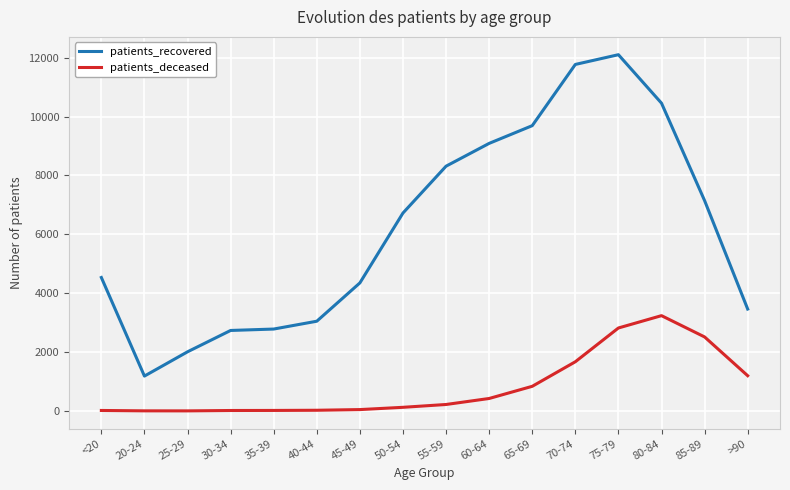

In patients_recovered, how many points are higher than both neighbors (excluding endpoints)?

1